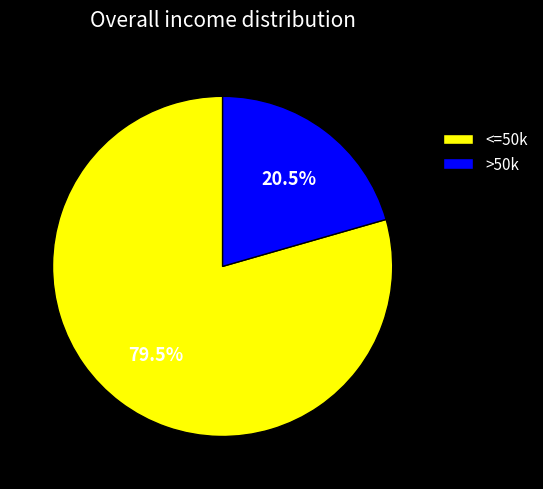

Count the number of slices in the pie.

2